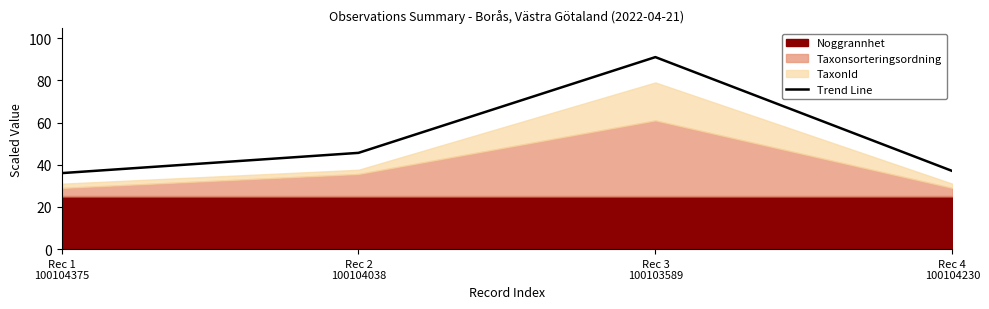

What is the minimum value shown in the chart?

36.0